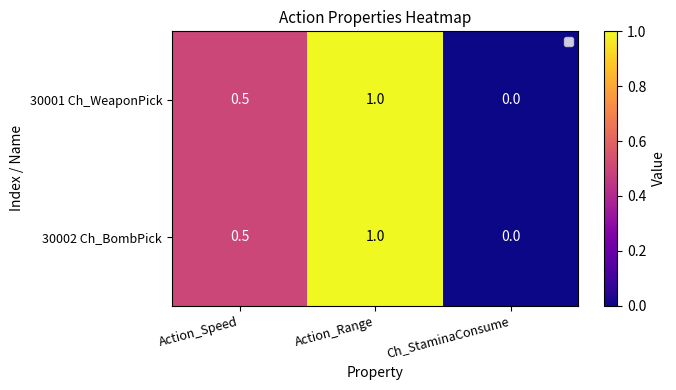

What is the total value across all series at Action_Speed?

1.0